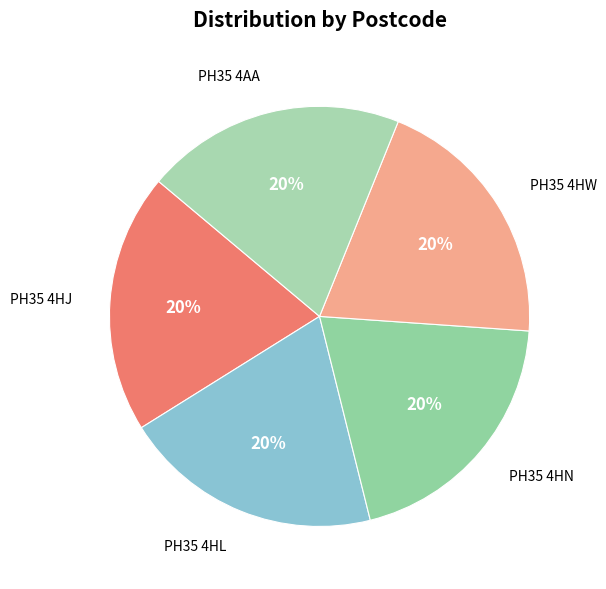

How many slices are in this pie chart?

5